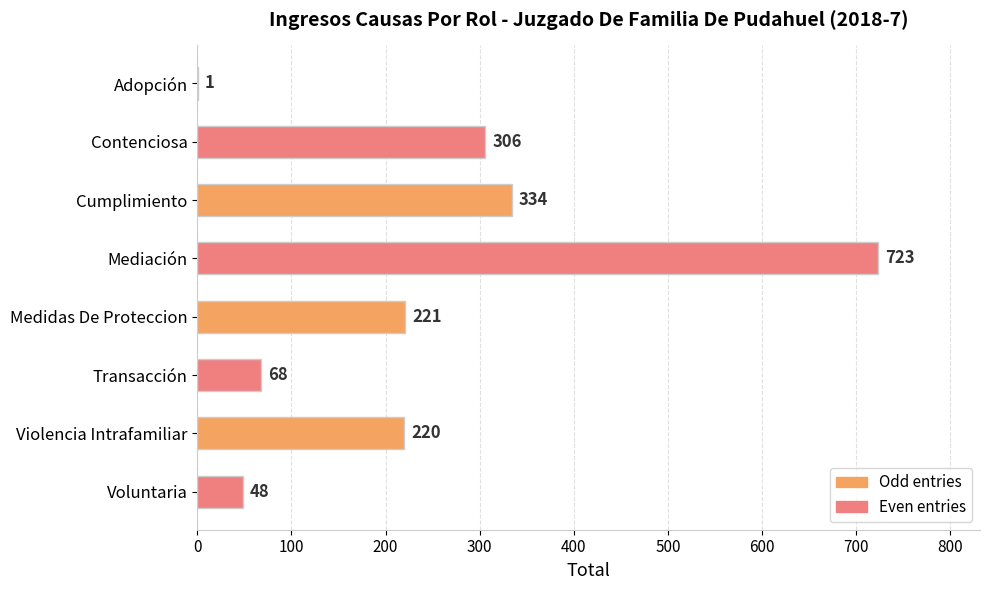

Is it true that the value at Mediación is 422?

False